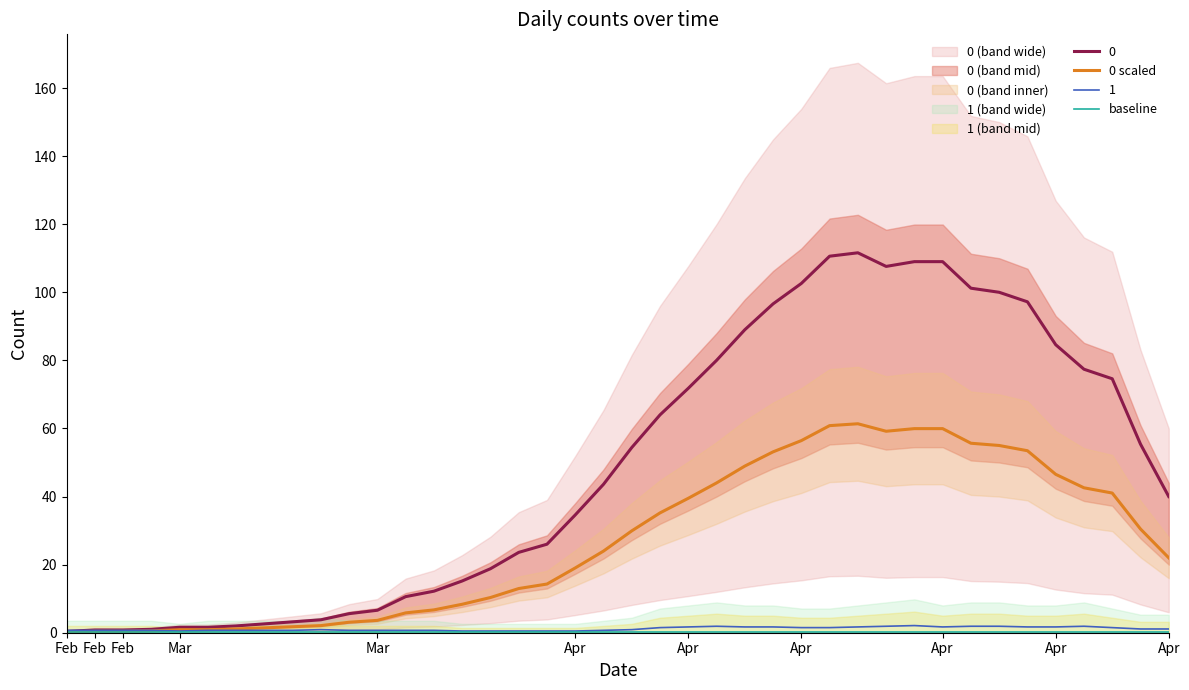

In 0 scaled, how many points are higher than both neighbors (excluding endpoints)?

1